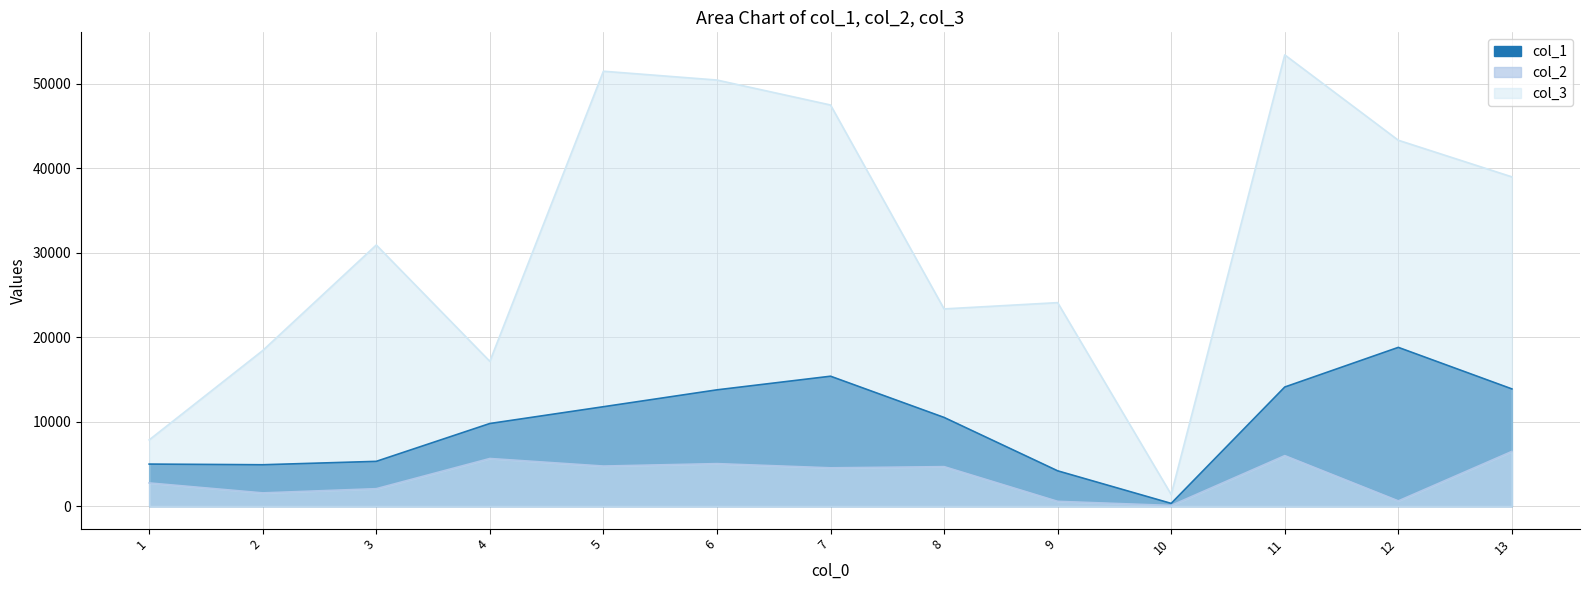

True or false: col_2 has more than 0 interior local peaks.

True